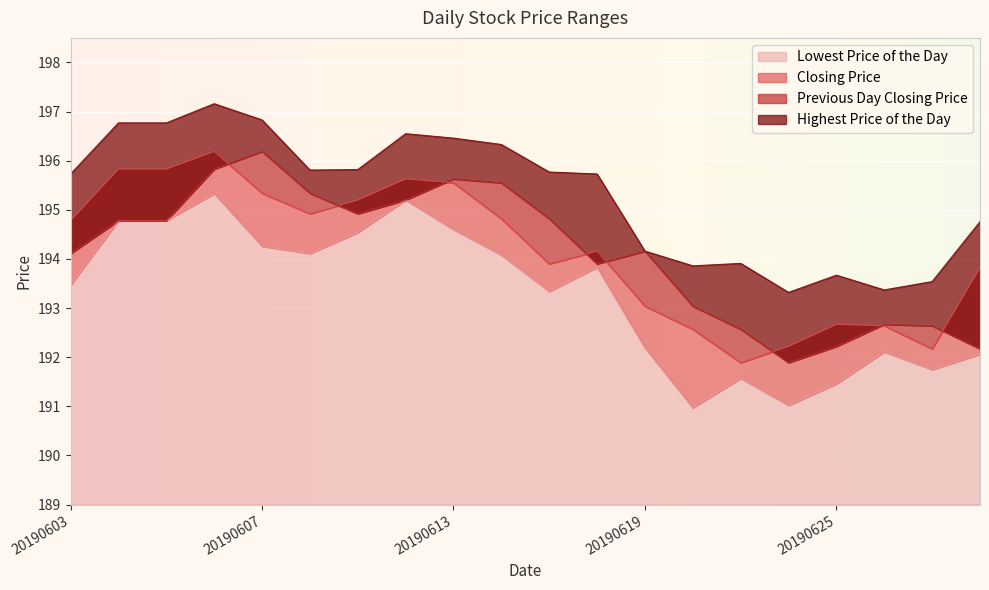

How many distinct data groups are displayed?

4